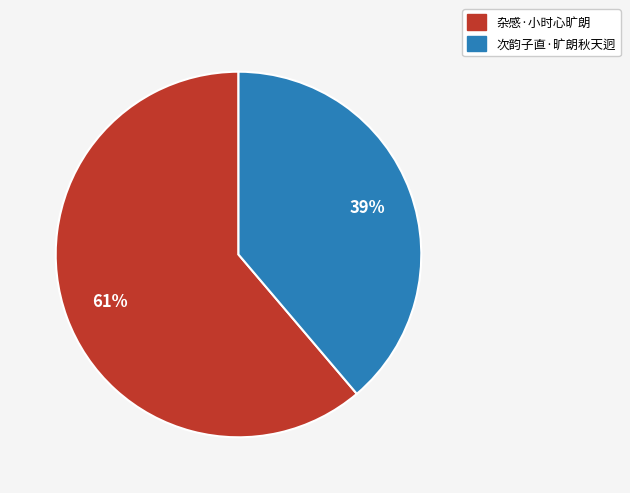

What percentage is the 杂感·小时心旷朗 slice, to the nearest percent?

61%